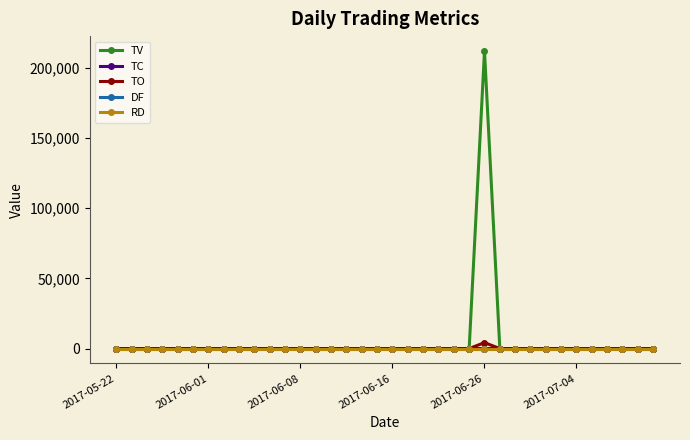

Does the chart have visible grid lines?

No